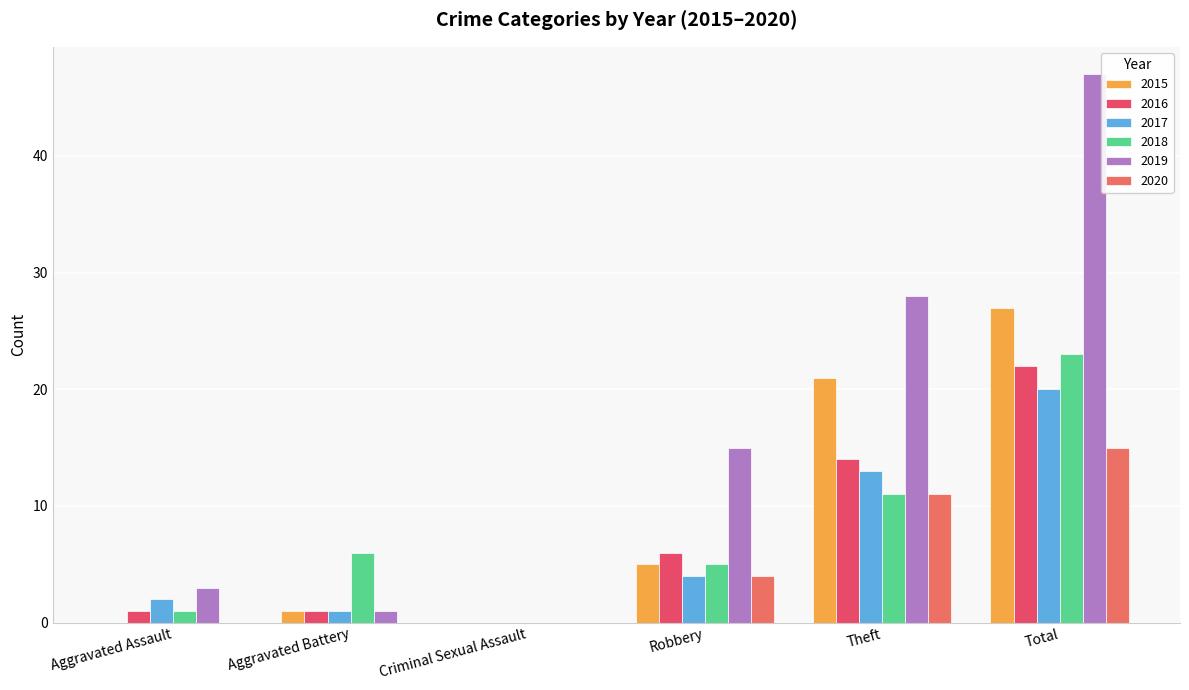

Reading left to right, list all the values displayed in this chart.

2015: 0	1	0	5	21	27
2016: 1	1	0	6	14	22
2017: 2	1	0	4	13	20
2018: 1	6	0	5	11	23
2019: 3	1	0	15	28	47
2020: 0	0	0	4	11	15